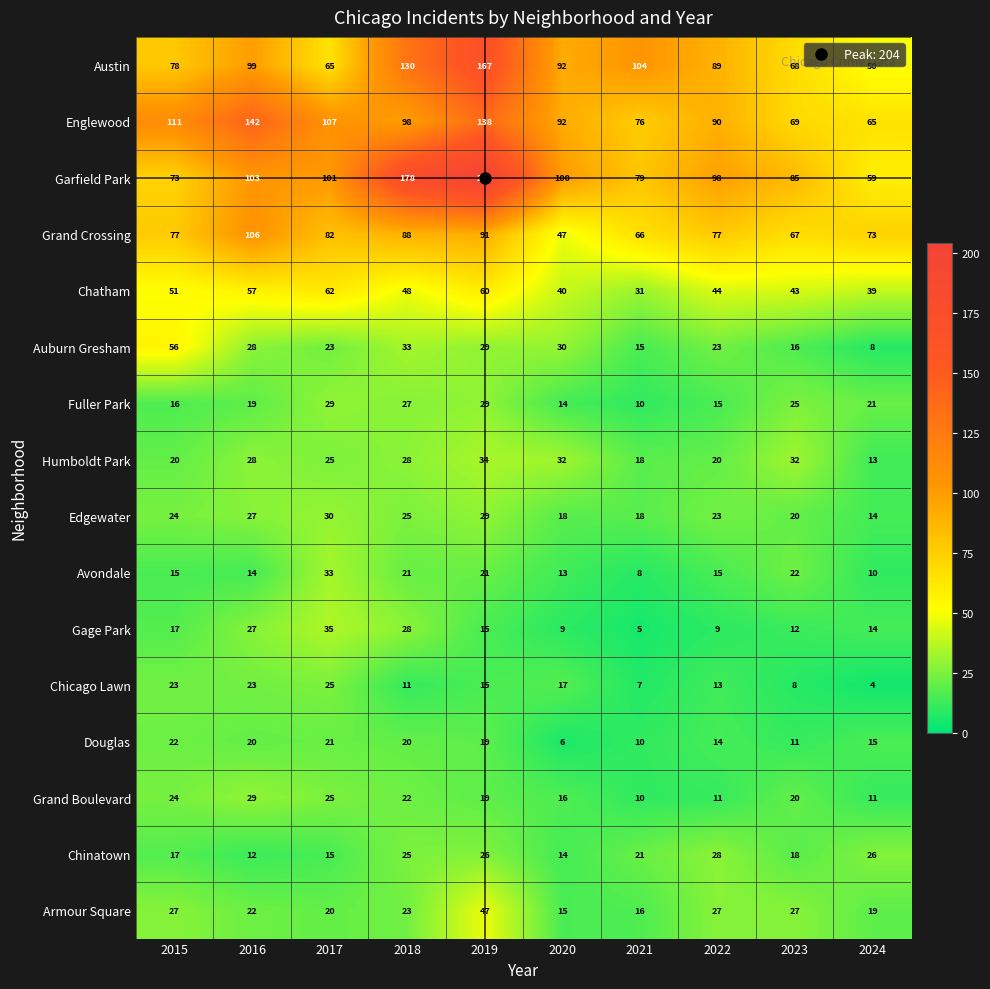

The value of Avondale at 2019 is 21. True or false?

True